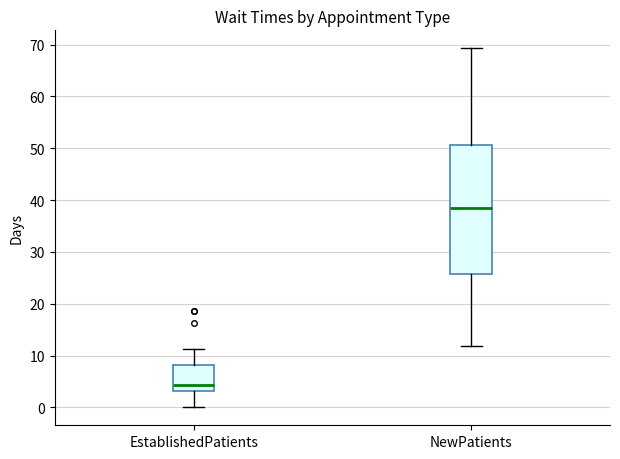

Which box is the tallest, from its lower edge to its upper edge?

NewPatients